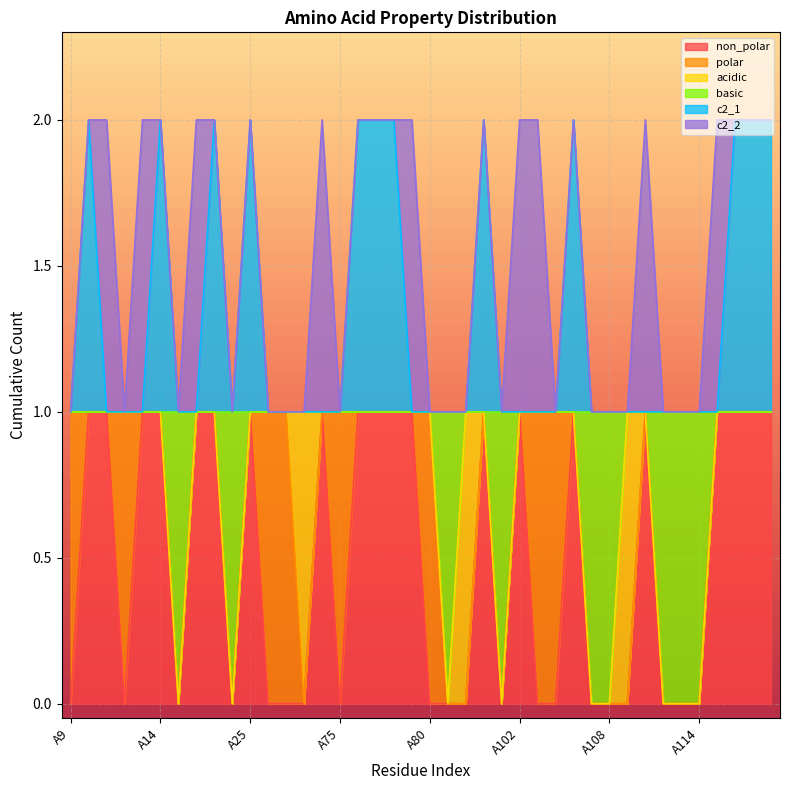

Is the value of basic at A99 greater than the value of non_polar at A78?

No